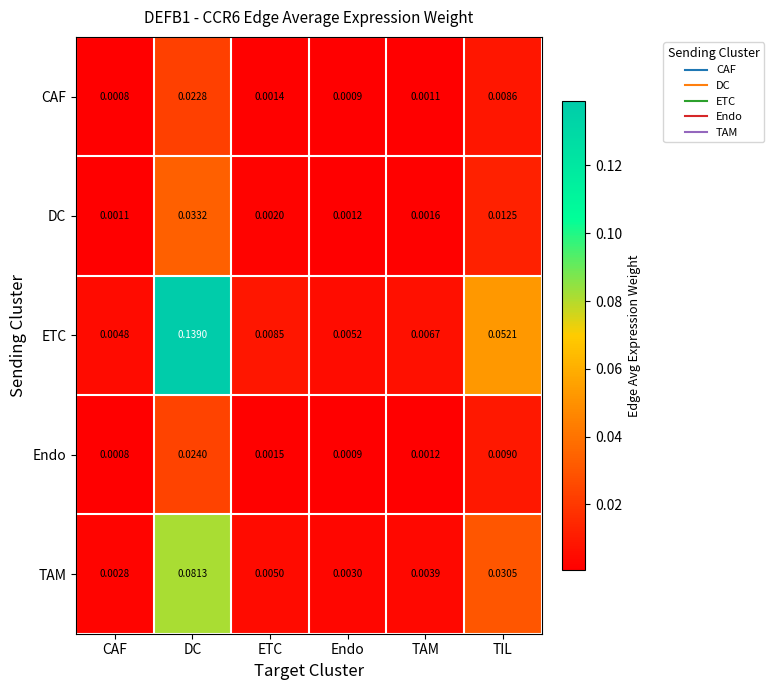

Between ETC and TAM, which series saw the biggest shift?

ETC